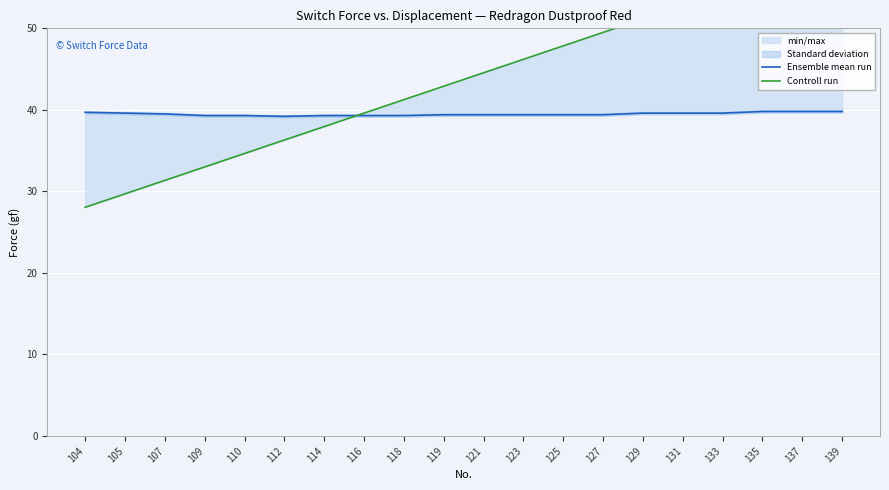

How many intersections are there between Ensemble mean run and Controll run?

1